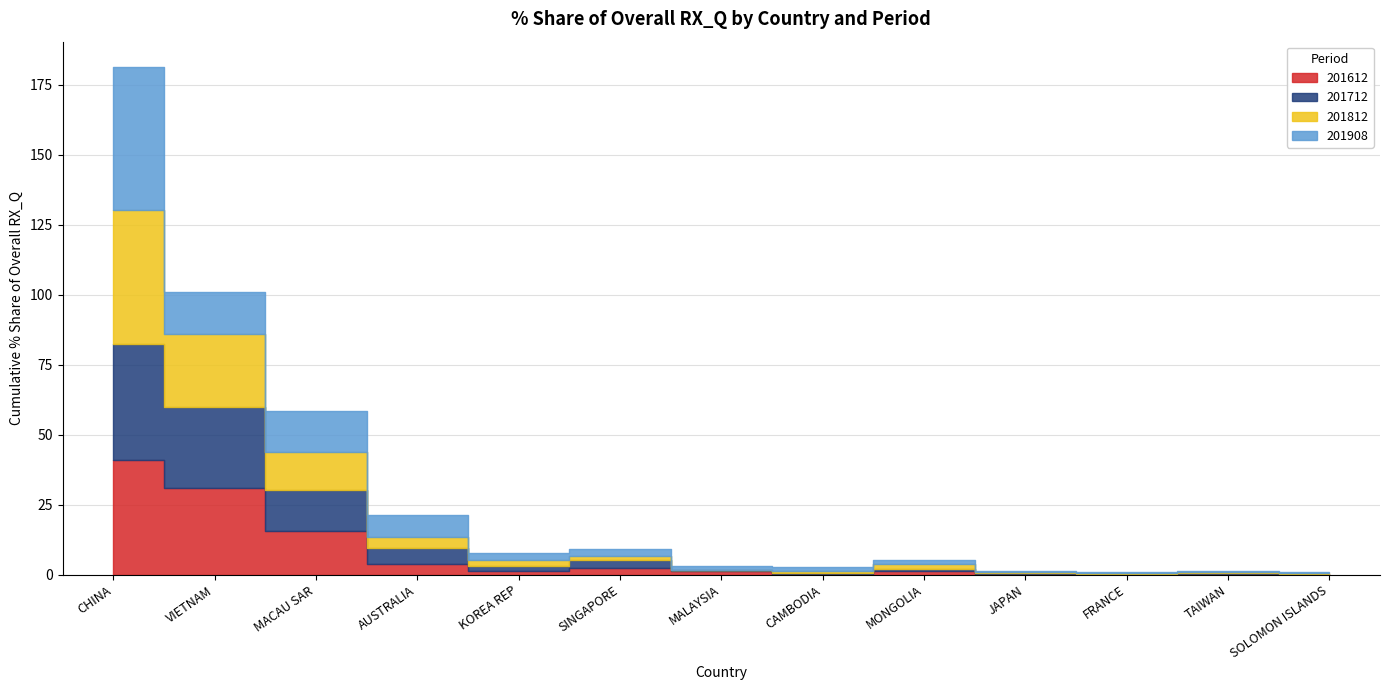

At KOREA REP, list the series in order from smallest to largest.

201612_% Share, 201712_% Share, 201812_% Share, 201908_% Share